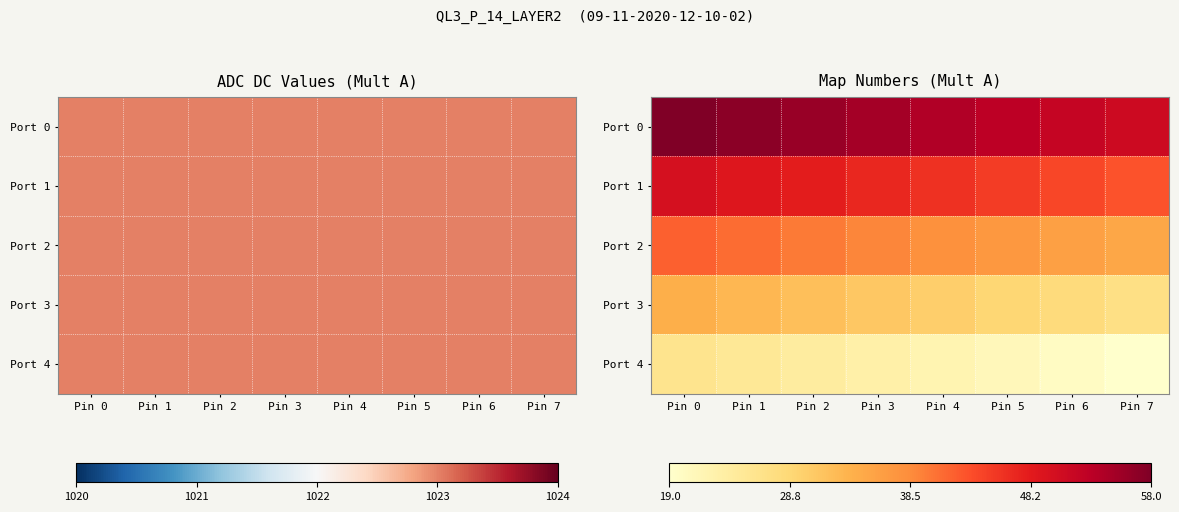

Rank the categories by Port 4 value from lowest to highest.

Pin 7, Pin 6, Pin 5, Pin 4, Pin 3, Pin 2, Pin 1, Pin 0